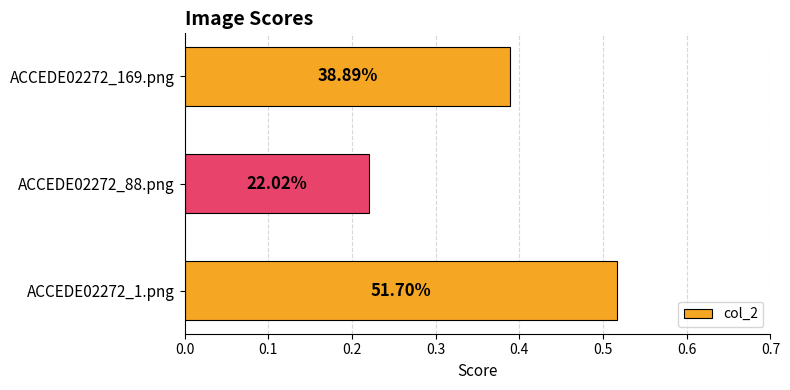

How many bars are there in total?

3